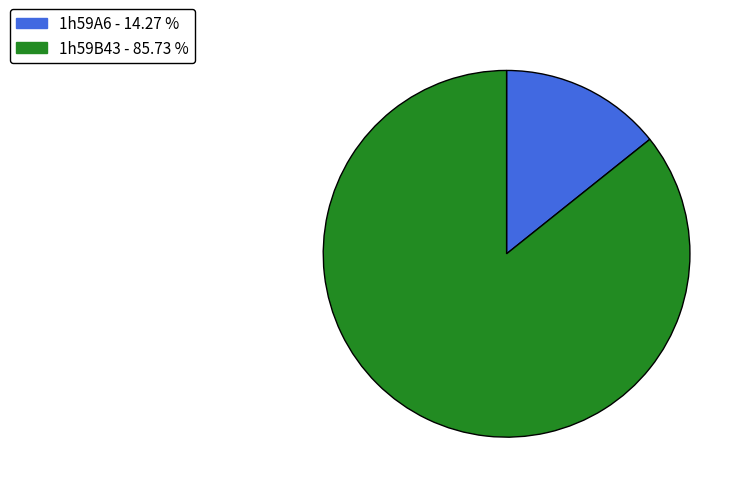

Which has a higher value, 1h59A6 - 14.27 % or 1h59B43 - 85.73 %?

1h59B43 - 85.73 %